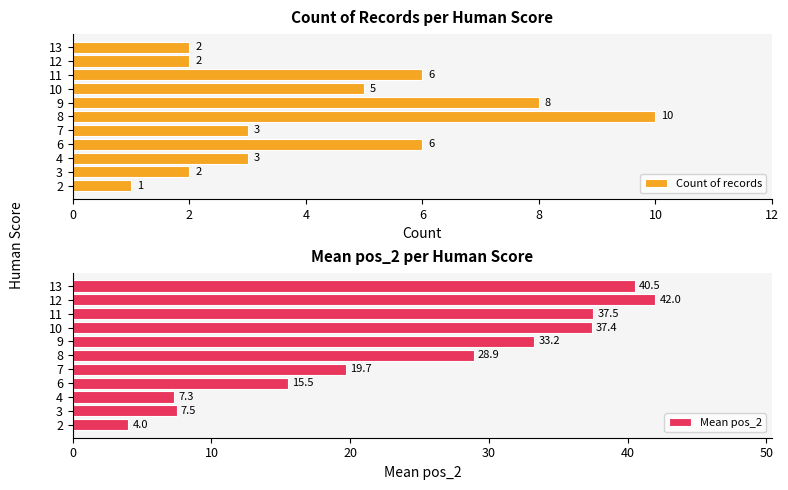

At how many categories does at least one series exceed 37?

4